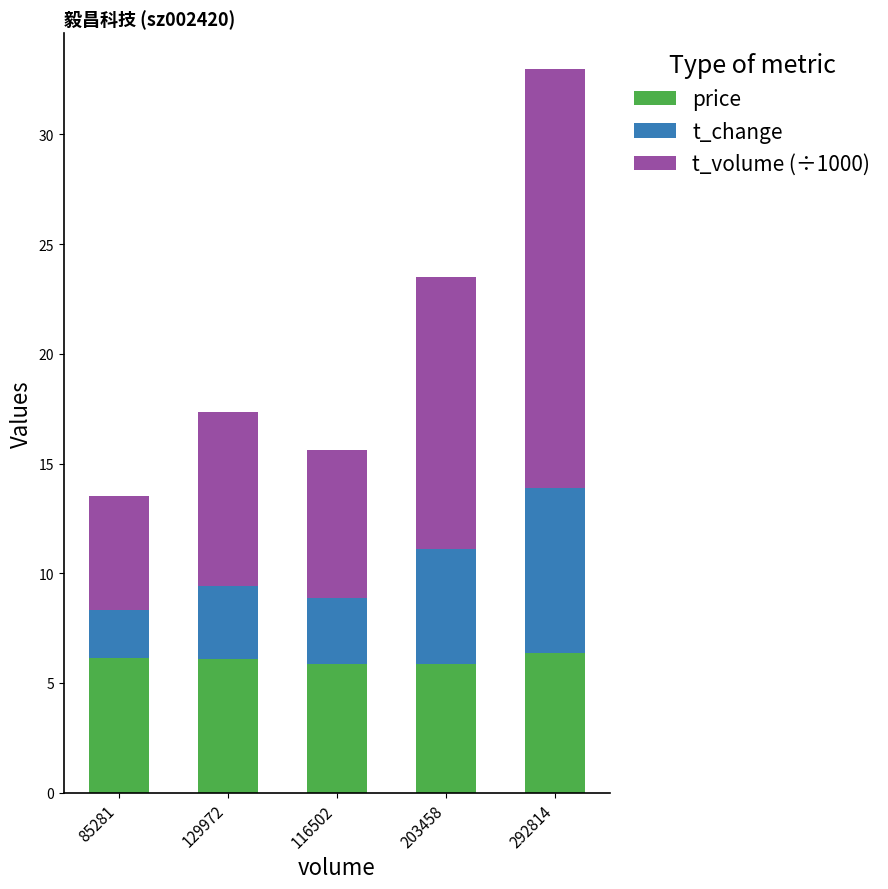

How many data points in price are above 6?

3